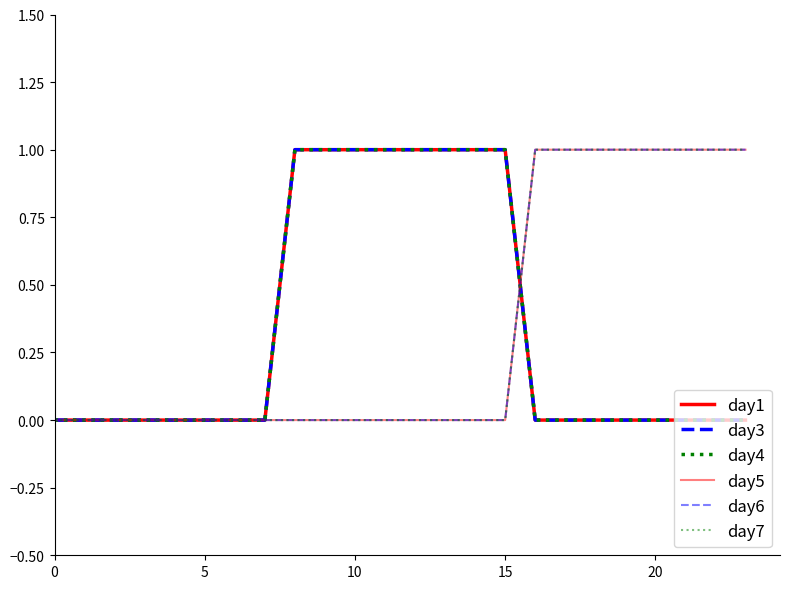

How many times do day5 and day3 cross each other?

1